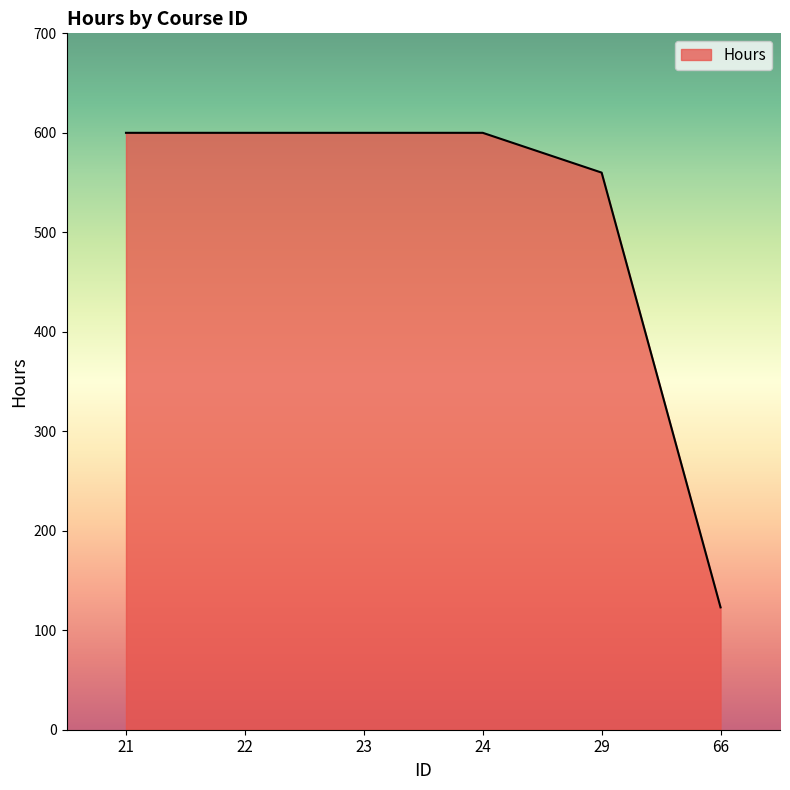

How many distinct data groups are displayed?

1